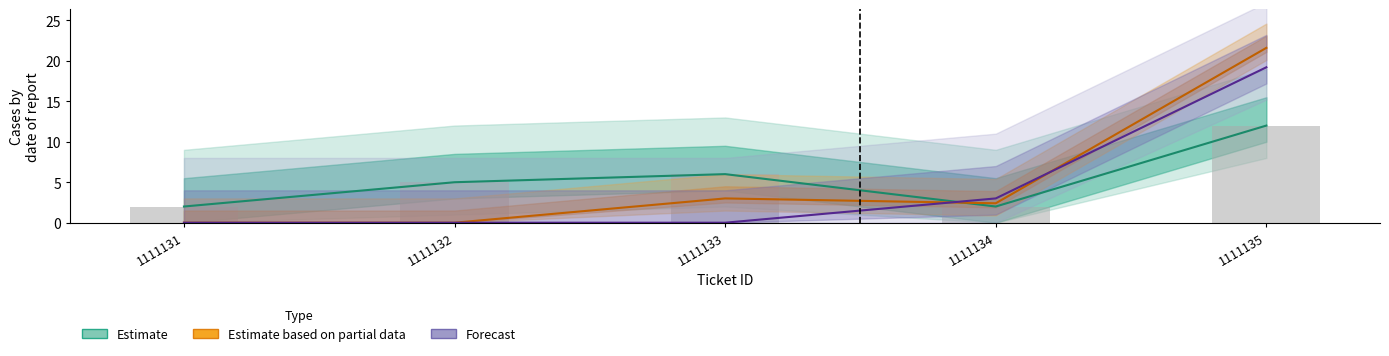

How many bars are there in total?

5